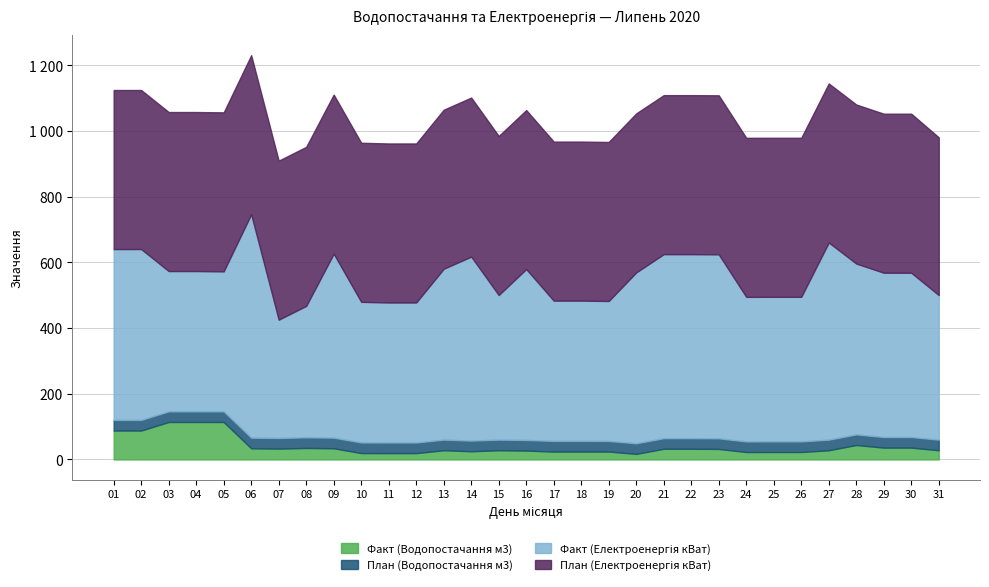

Which series changed the most between 03 and 10?

Факт (Водопостачання м3)